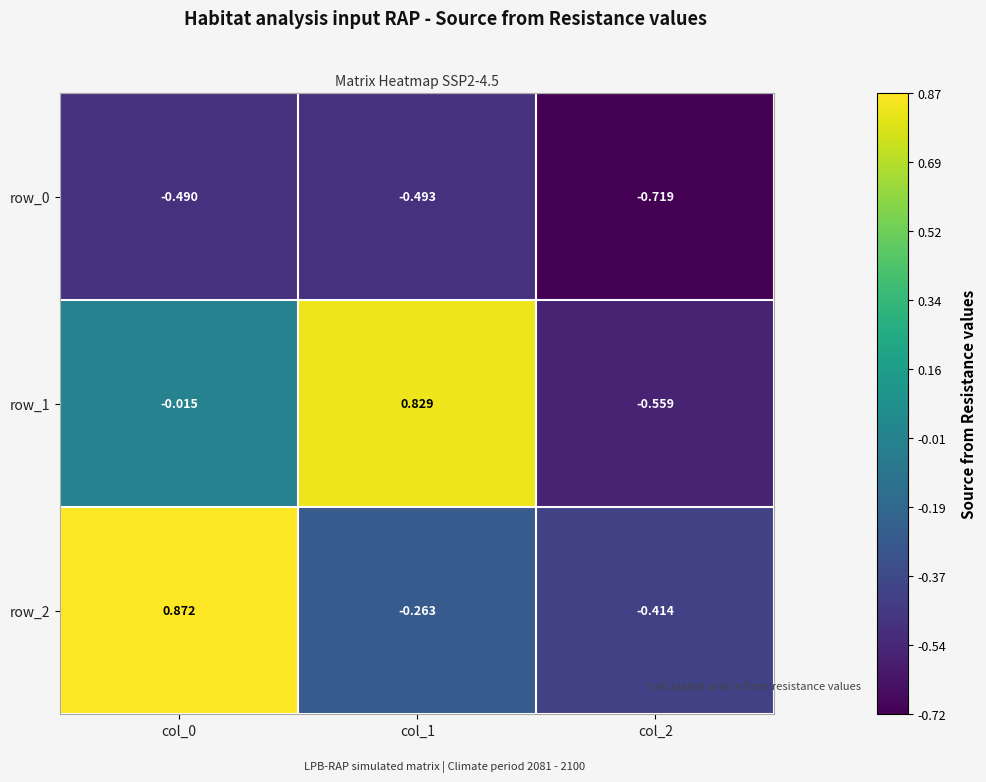

Is the value of row_2 at col_2 greater than the value of row_0 at col_1?

Yes